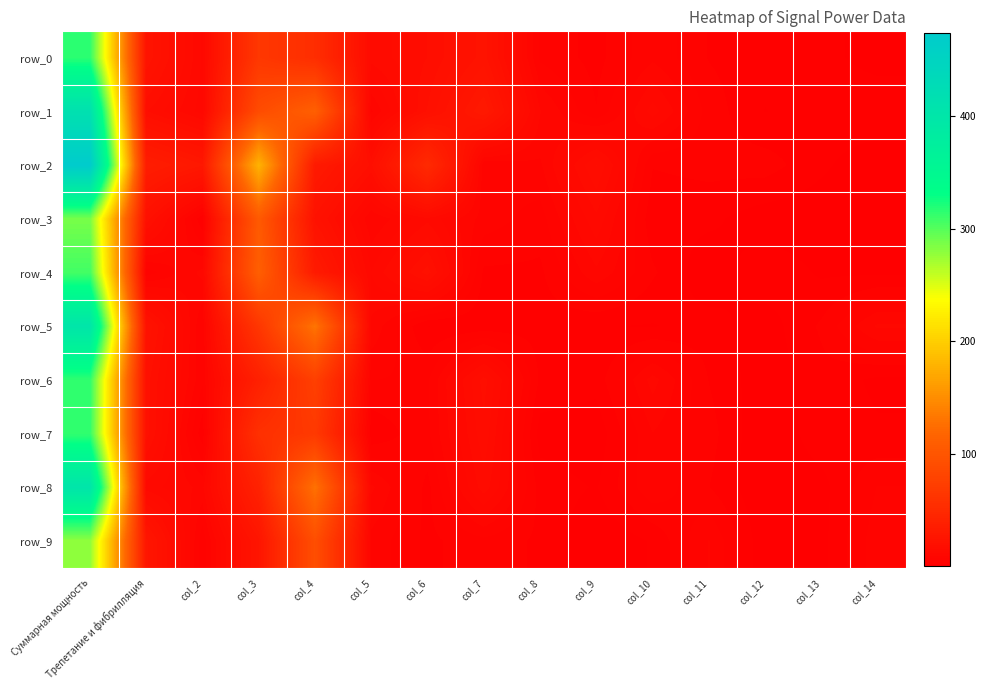

Between col_2 and col_6, which series saw the biggest shift?

row_2